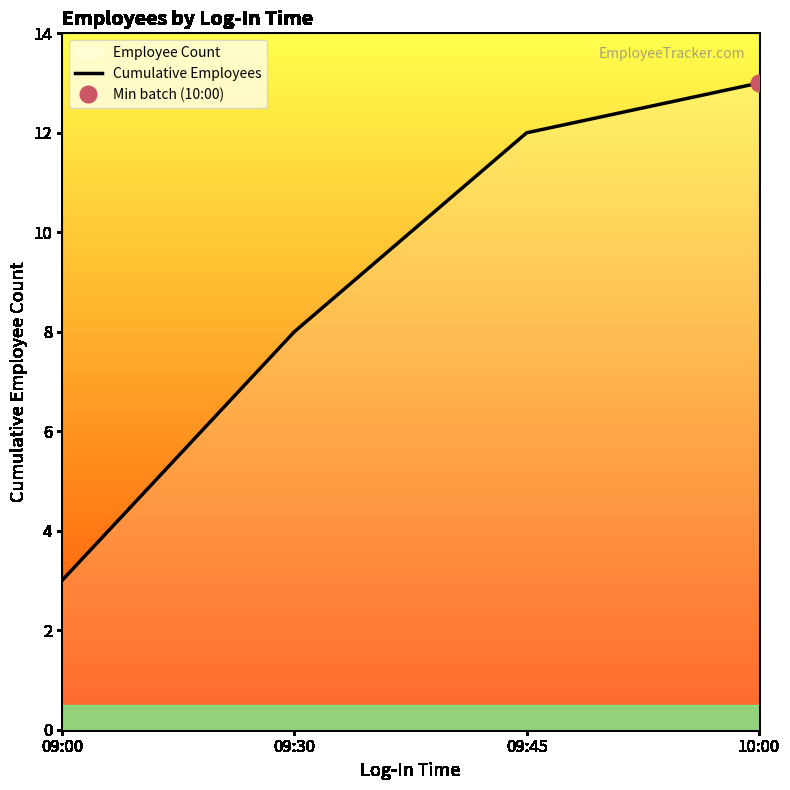

Rank the categories by value from highest to lowest.

10:00, 09:45, 09:30, 09:00